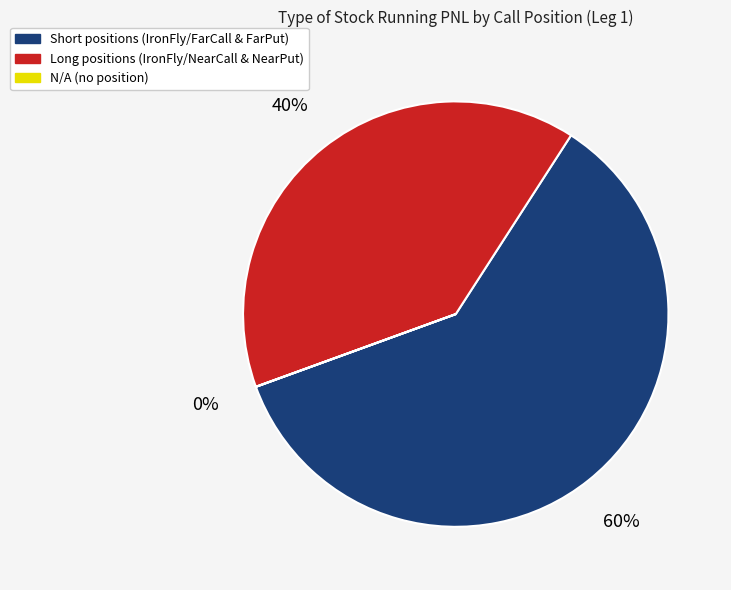

What is the majority slice?

Short